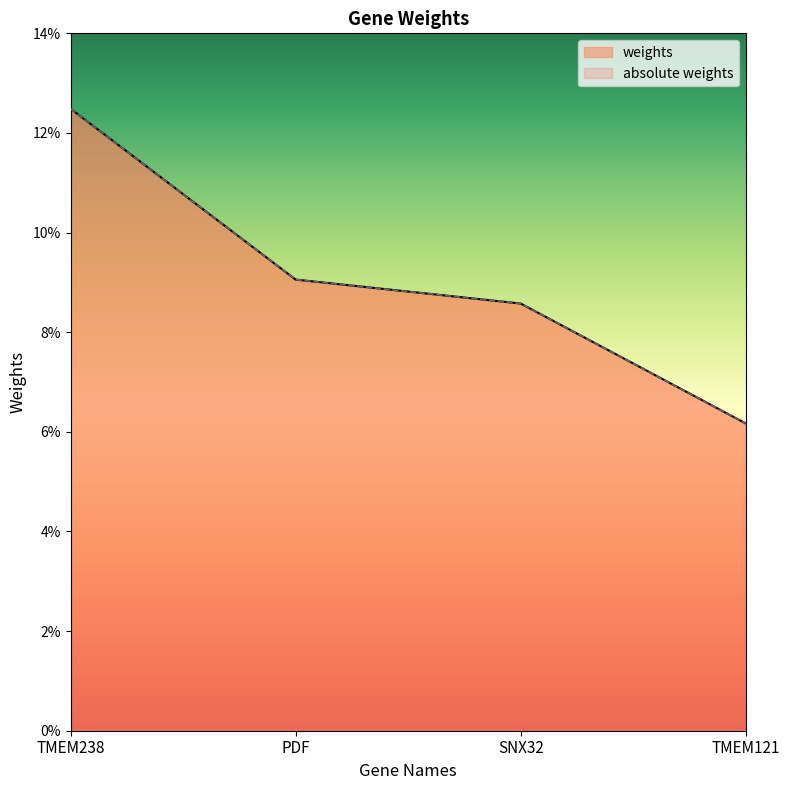

Where is absolute weights nearest to the value 0?

TMEM121